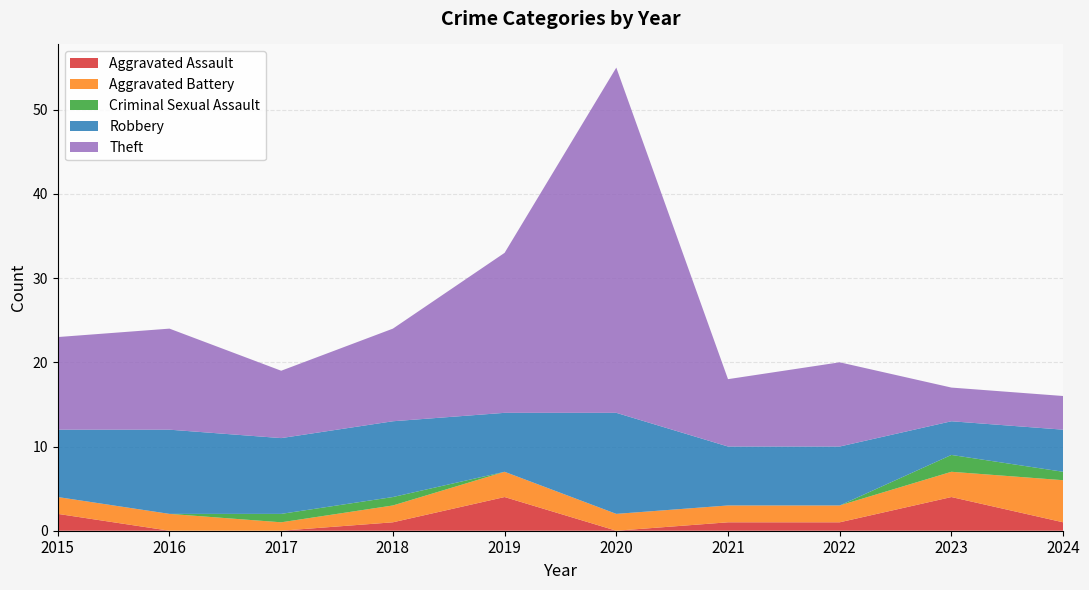

Reading left to right, extract all data points from this chart.

Aggravated Assault: 2	0	0	1	4	0	1	1	4	1
Aggravated Battery: 2	2	1	2	3	2	2	2	3	5
Criminal Sexual Assault: 0	0	1	1	0	0	0	0	2	1
Robbery: 8	10	9	9	7	12	7	7	4	5
Theft: 11	12	8	11	19	41	8	10	4	4